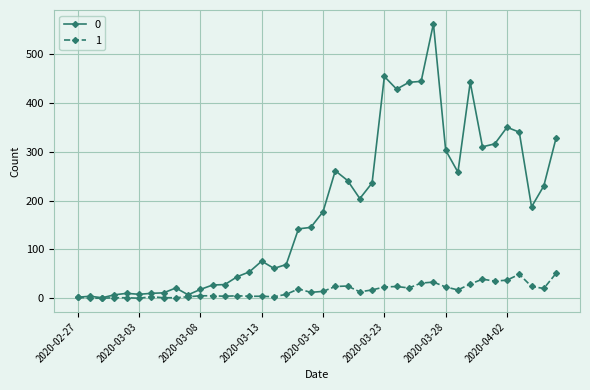

Rank the series by their maximum value, from highest to lowest.

0, 1